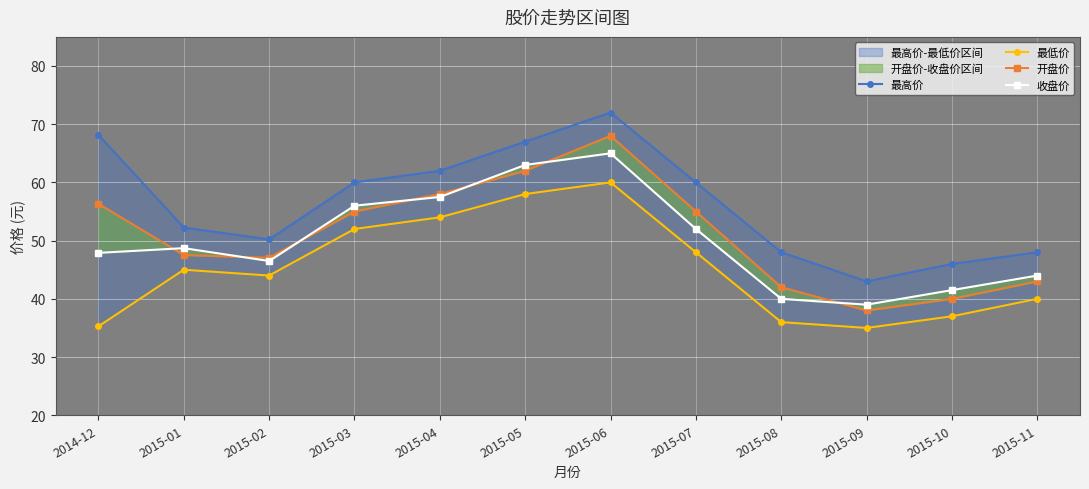

Which category has the lowest value across all series?

2015-09